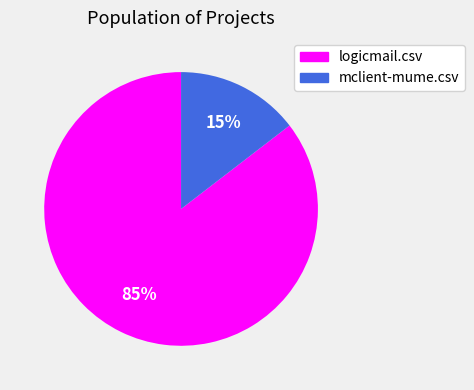

To the nearest percent, what portion does mclient-mume.csv represent?

15%